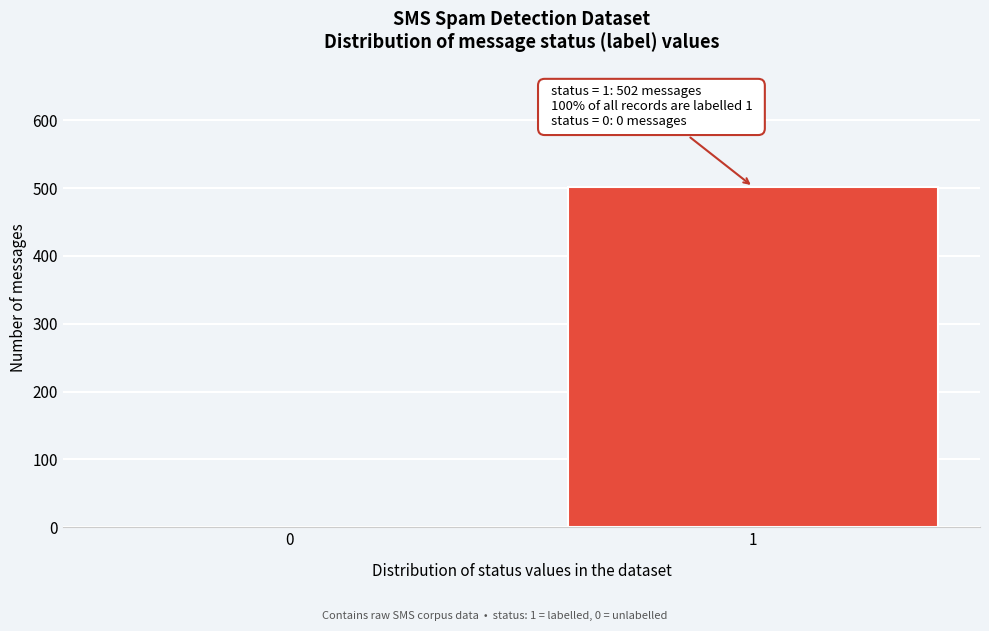

Reading right to left, list all the values displayed in this chart.

1=502	0=0